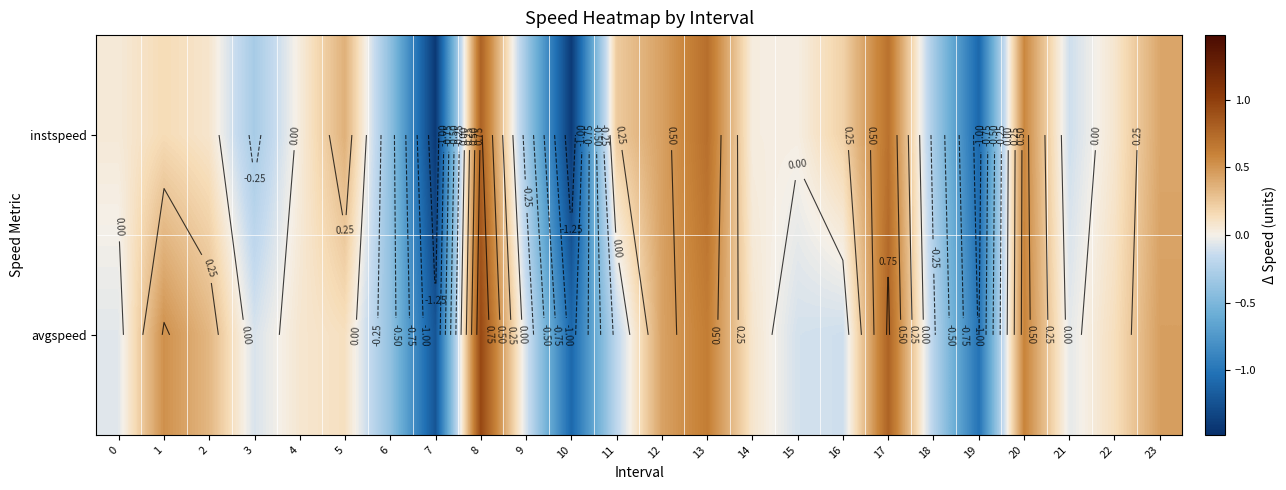

What is the difference between the instspeed values at 22 and 7?

1.5